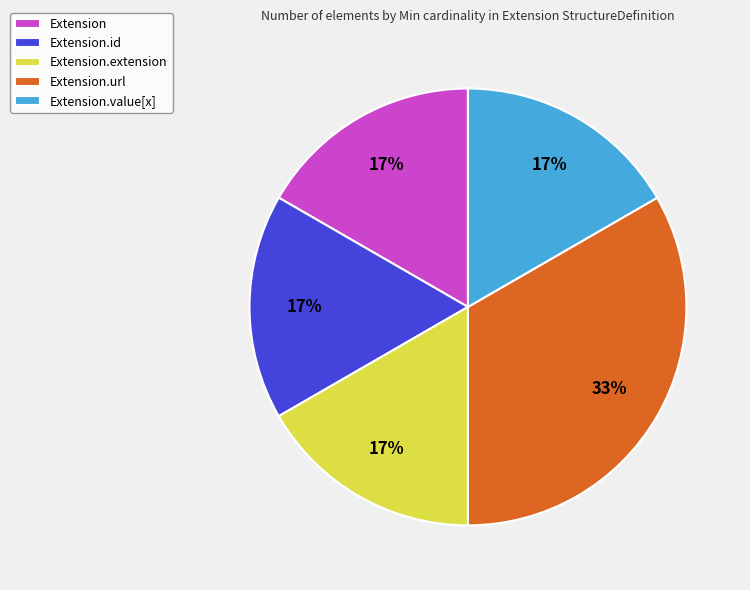

True or false: Extension.extension accounts for 30% of the total.

False